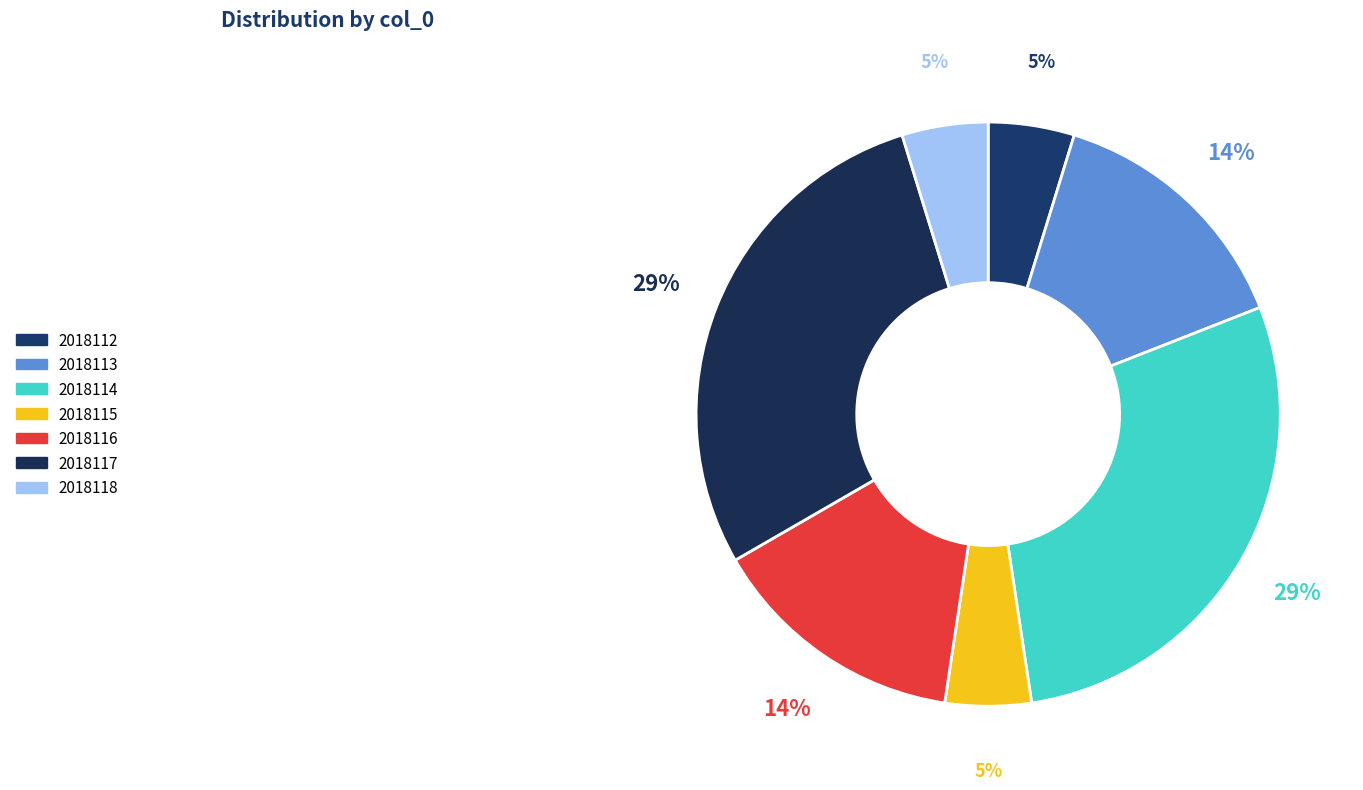

How many slices are in this pie chart?

7